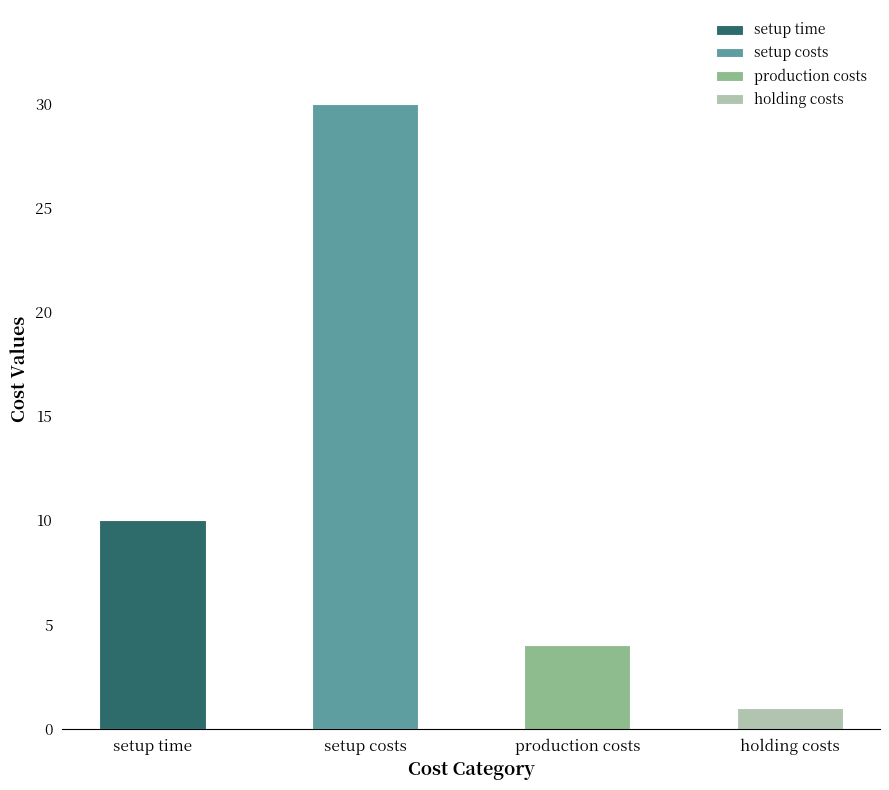

True or false: the data shows 10 at setup time.

True